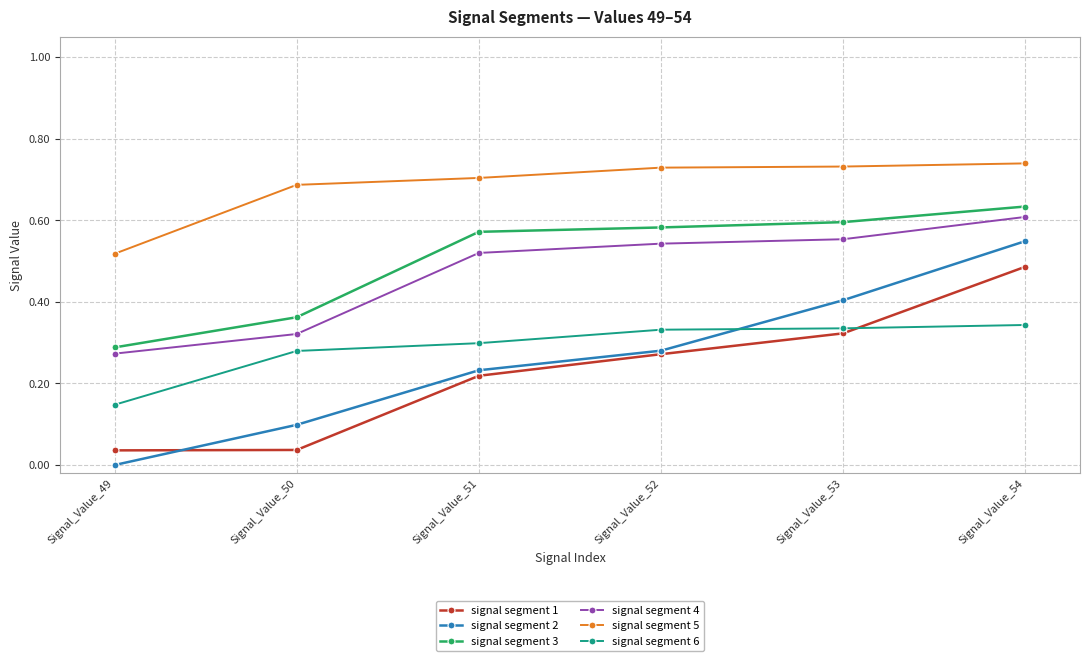

How many lines are shown in the chart?

6